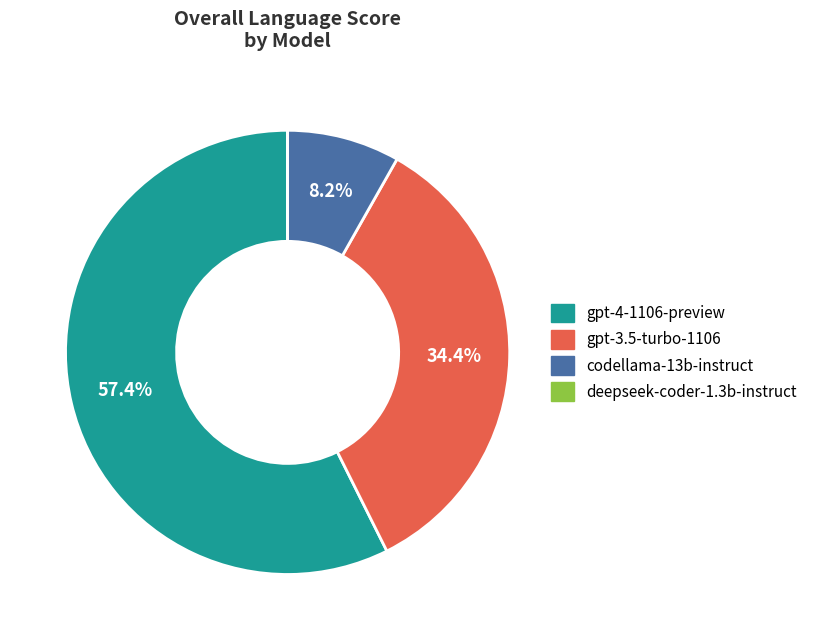

To the nearest percent, what is the average slice percentage?

25%